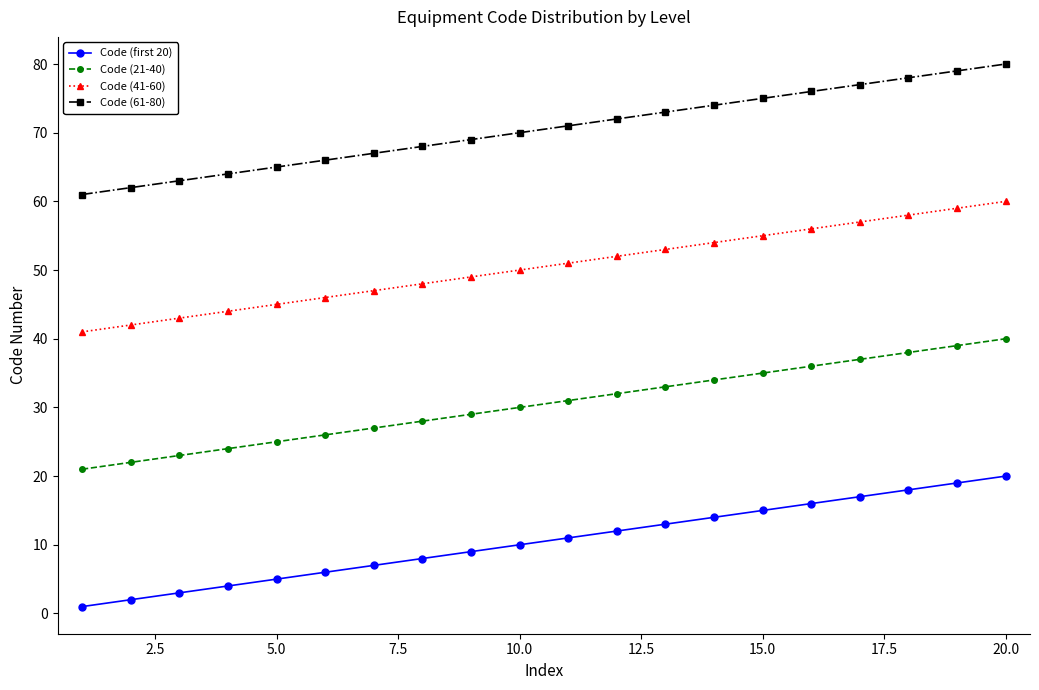

List the series in order of their peak value, highest first.

Code (61-80), Code (41-60), Code (21-40), Code (first 20)